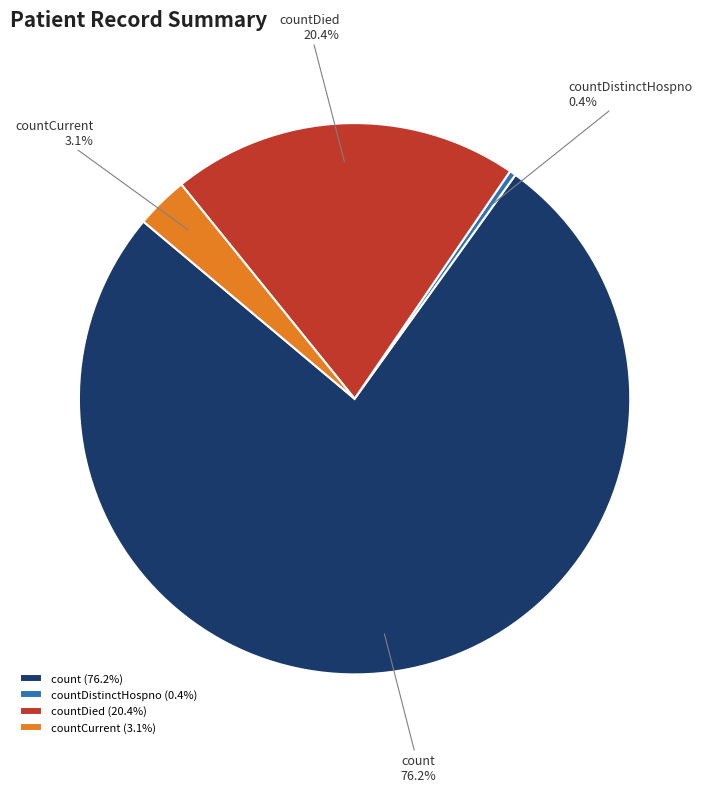

Which category accounts for the majority?

count